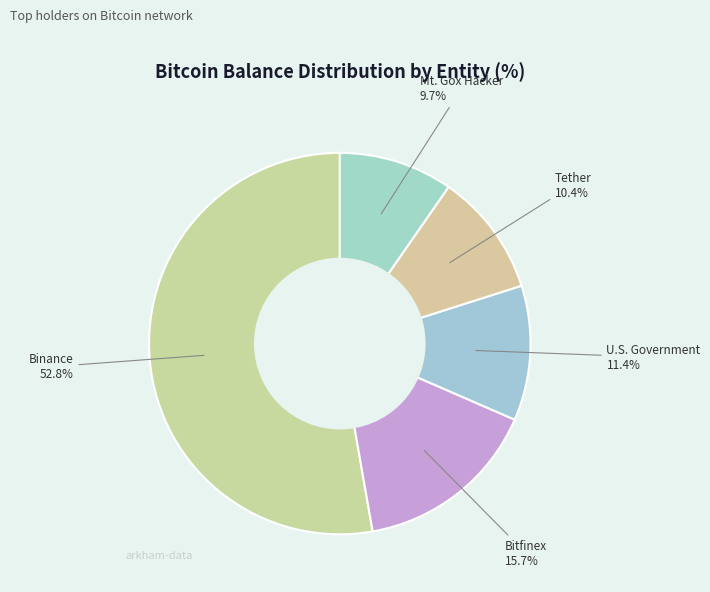

How many slices are in this pie chart?

5